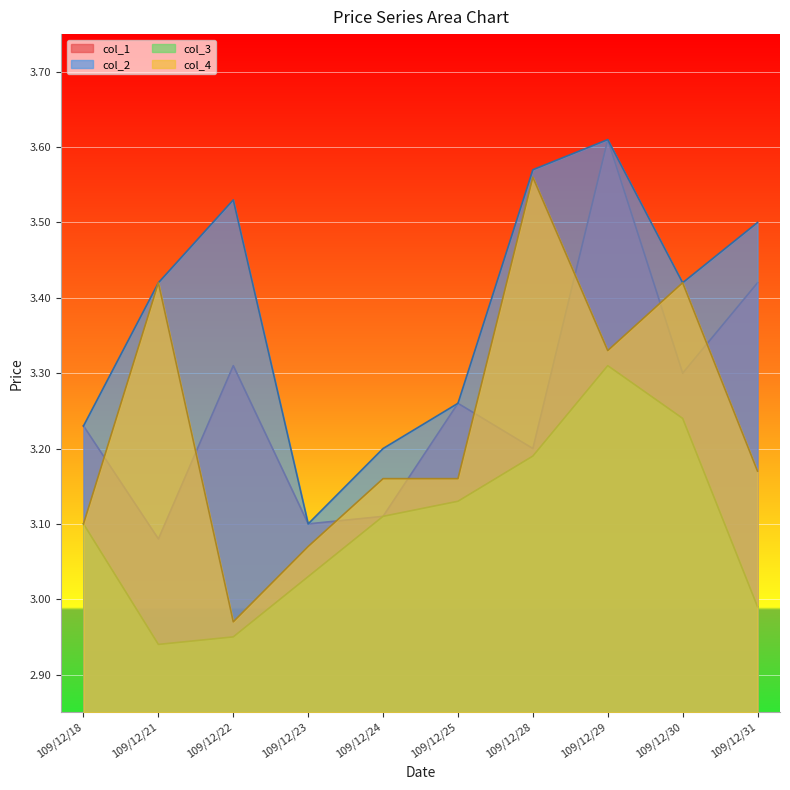

True or false: col_1 and col_4 cross at least once.

True